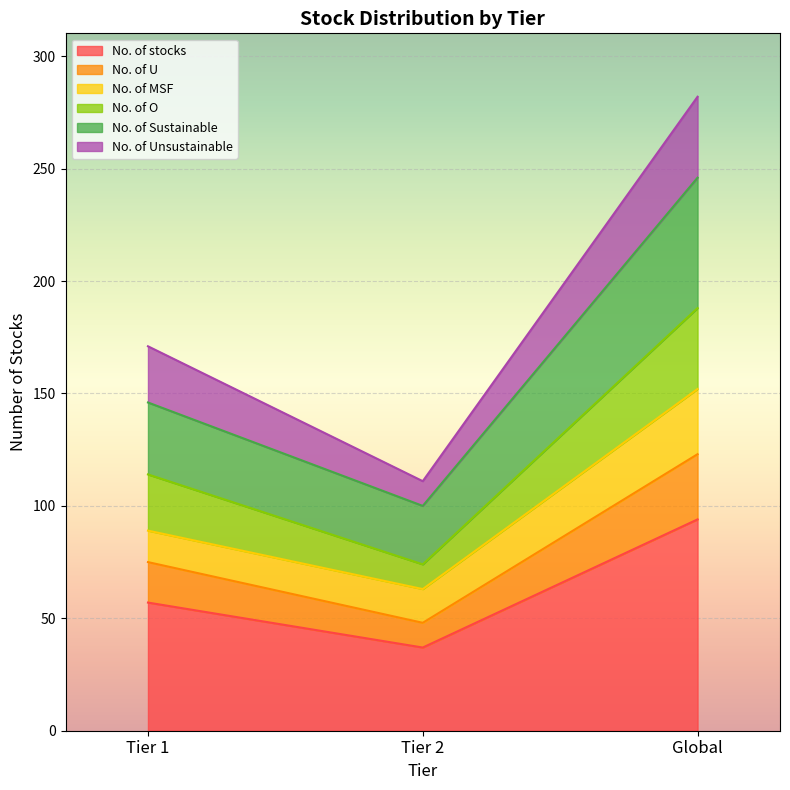

The value of No. of U at Tier 2 is 75. True or false?

False